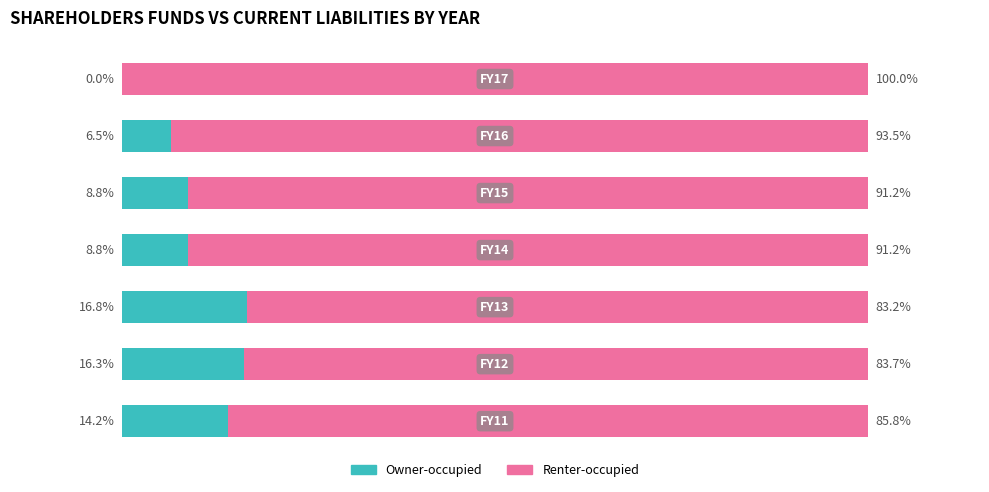

What are all the series names shown in the legend?

Owner-occupied, Renter-occupied